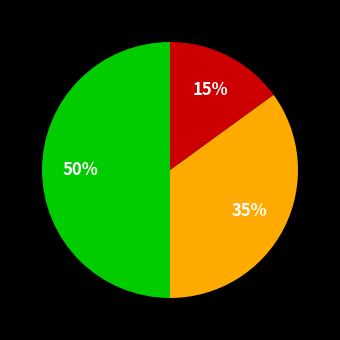

To the nearest percent, what is the difference between the largest and smallest slice percentages?

35%